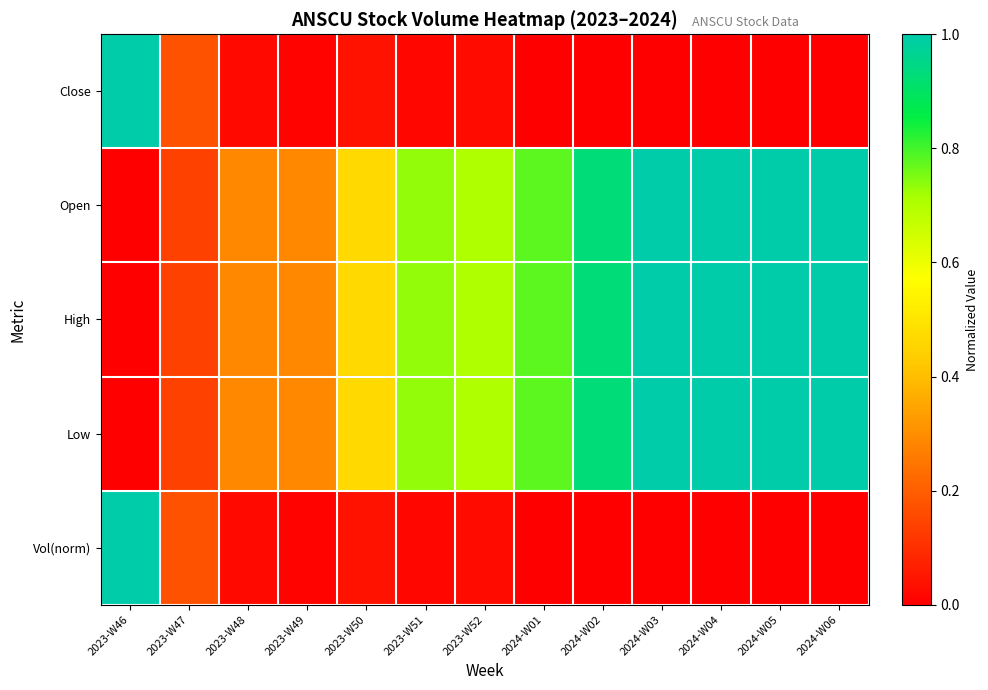

Reading left to right, what are all the values shown in this chart?

Close: 2023-W46=1.0	2023-W47=0.2	2023-W48=0.0	2023-W49=0.0	2023-W50=0.0	2023-W51=0.0	2023-W52=0.0	2024-W01=0.0	2024-W02=0.0	2024-W03=0.0	2024-W04=0.0	2024-W05=0.0	2024-W06=0.0
Open: 2023-W46=0.0	2023-W47=0.1	2023-W48=0.3	2023-W49=0.3	2023-W50=0.5	2023-W51=0.7	2023-W52=0.7	2024-W01=0.8	2024-W02=0.9	2024-W03=1.0	2024-W04=1.0	2024-W05=1.0	2024-W06=1.0
High: 2023-W46=0.0	2023-W47=0.1	2023-W48=0.3	2023-W49=0.3	2023-W50=0.5	2023-W51=0.7	2023-W52=0.7	2024-W01=0.8	2024-W02=0.9	2024-W03=1.0	2024-W04=1.0	2024-W05=1.0	2024-W06=1.0
Low: 2023-W46=0.0	2023-W47=0.1	2023-W48=0.3	2023-W49=0.3	2023-W50=0.5	2023-W51=0.7	2023-W52=0.7	2024-W01=0.8	2024-W02=0.9	2024-W03=1.0	2024-W04=1.0	2024-W05=1.0	2024-W06=1.0
Vol(norm): 2023-W46=1.0	2023-W47=0.2	2023-W48=0.0	2023-W49=0.0	2023-W50=0.0	2023-W51=0.0	2023-W52=0.0	2024-W01=0.0	2024-W02=0.0	2024-W03=0.0	2024-W04=0.0	2024-W05=0.0	2024-W06=0.0